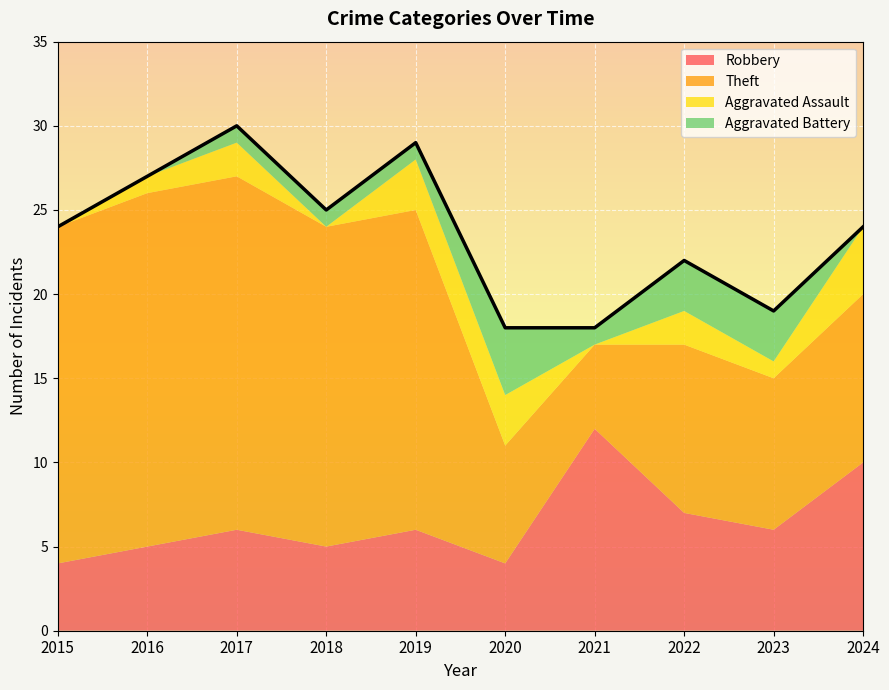

At which label does Aggravated Battery reach its peak?

2020